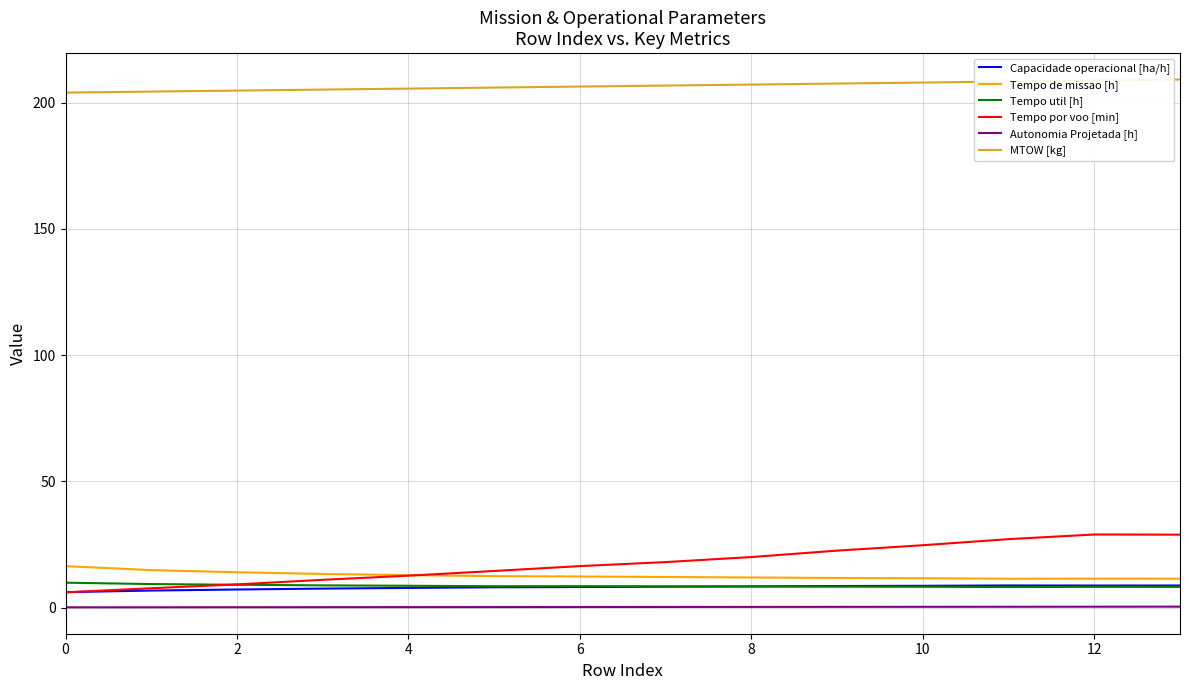

True or false: Autonomia Projetada [h] and MTOW [kg] cross at least once.

False